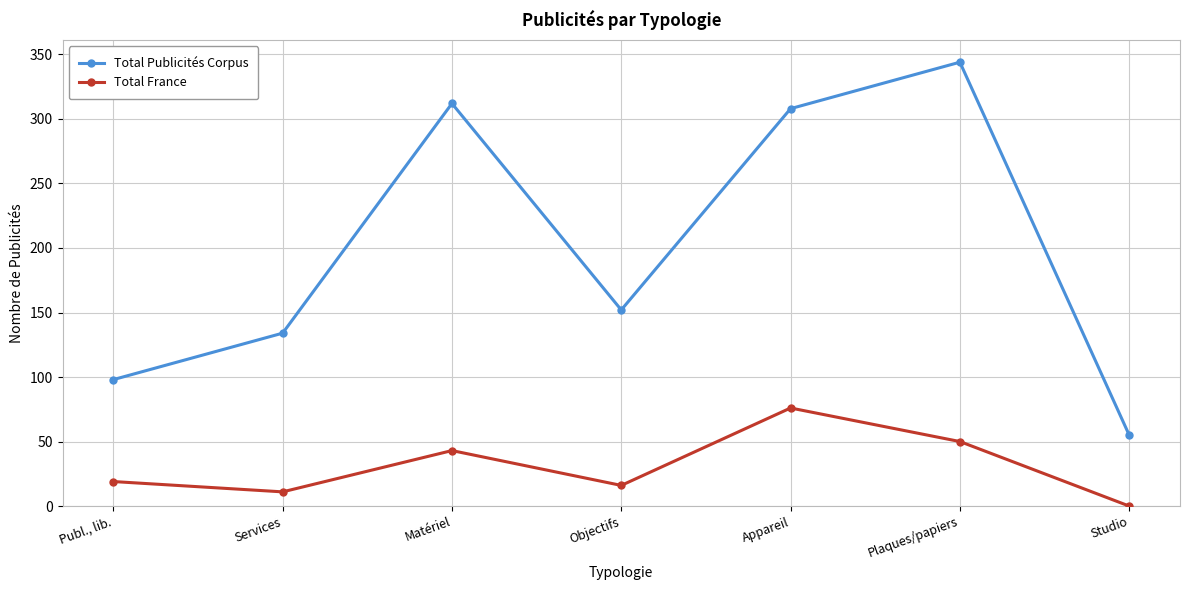

True or false: Total France has a value of 16 at Objectifs.

True